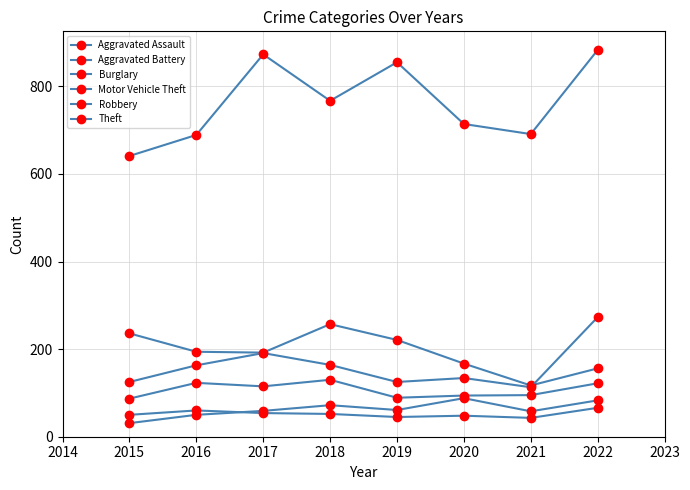

Does the chart display data point markers on the line(s)?

Yes